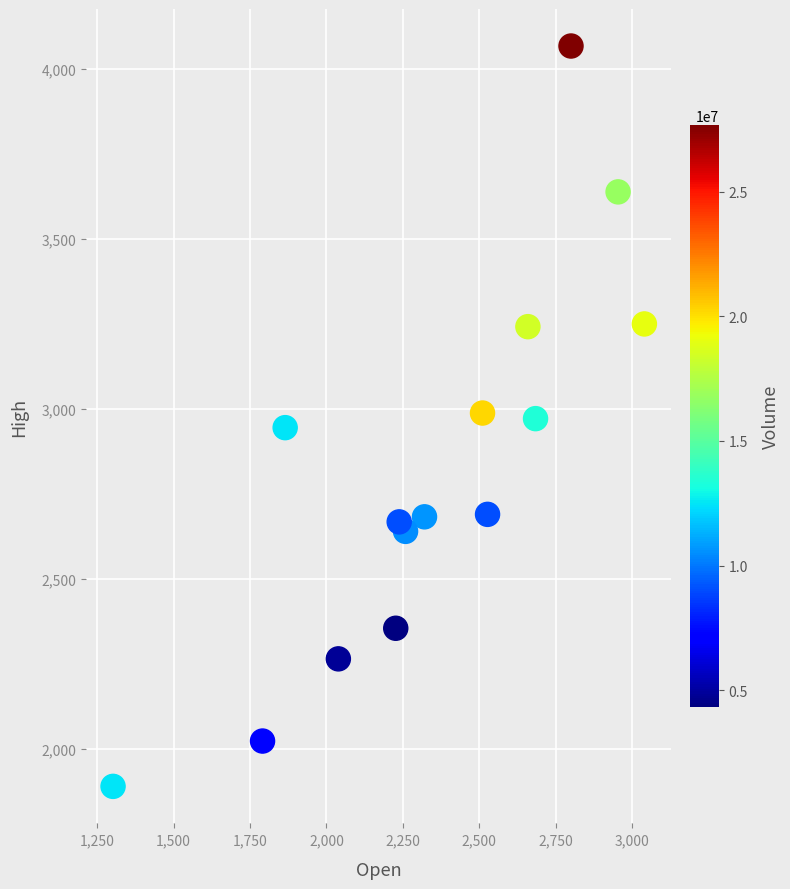

What is the range of Y values (max minus min)?

2177.4